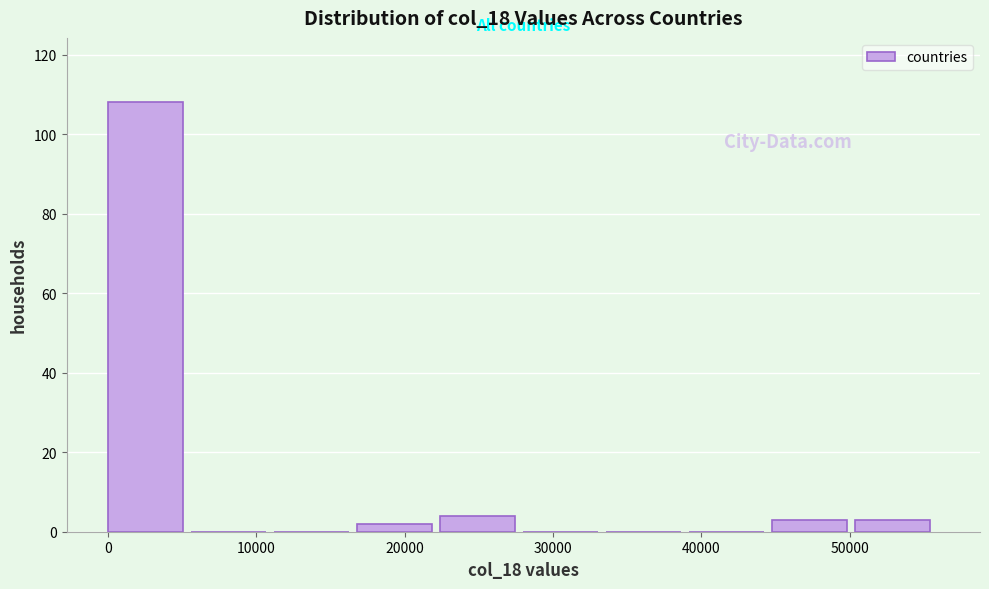

Over which range of the x-axis is the bar tallest?

0 to 6000